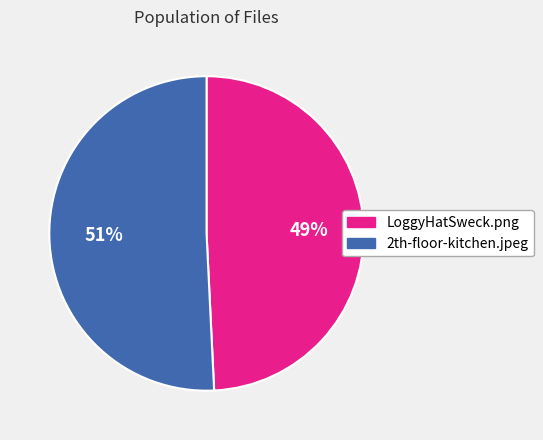

Is there any slice that represents more than half of the pie?

Yes